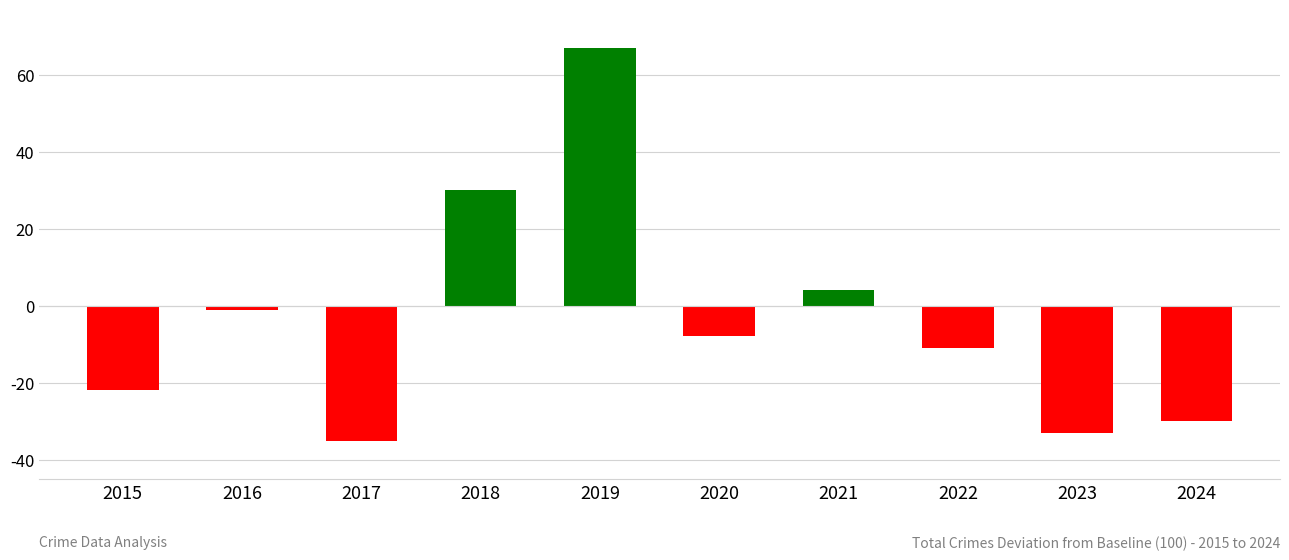

Are the bars horizontal?

No